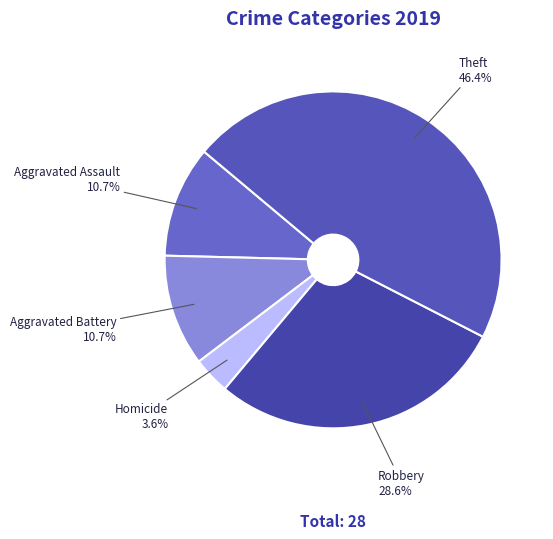

The Theft slice represents 46% of the pie. True or false?

True